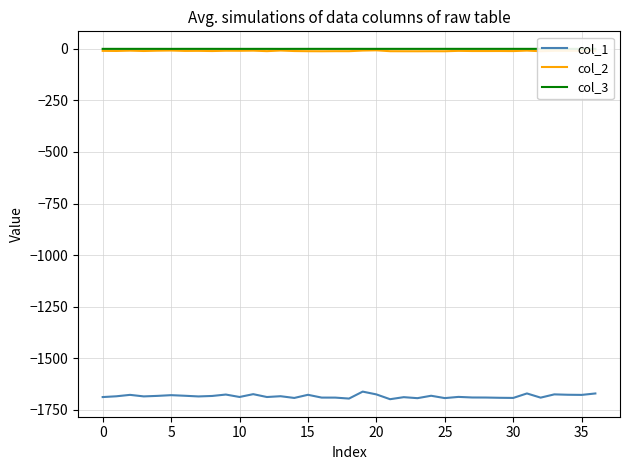

What is the lowest value of the col_1 series?

-1698.5